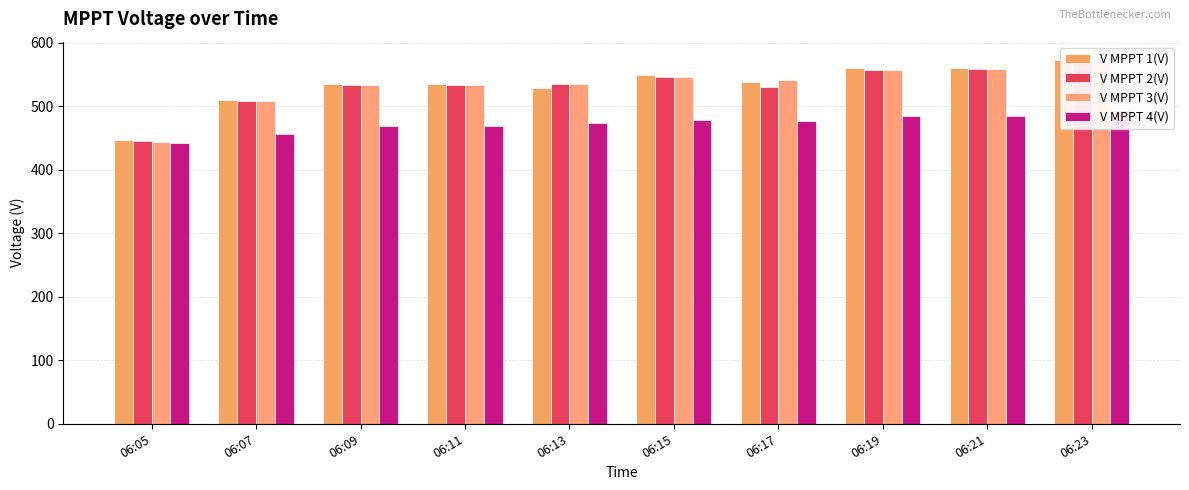

What are all the series names shown in the legend?

V MPPT 1(V), V MPPT 2(V), V MPPT 3(V), V MPPT 4(V)